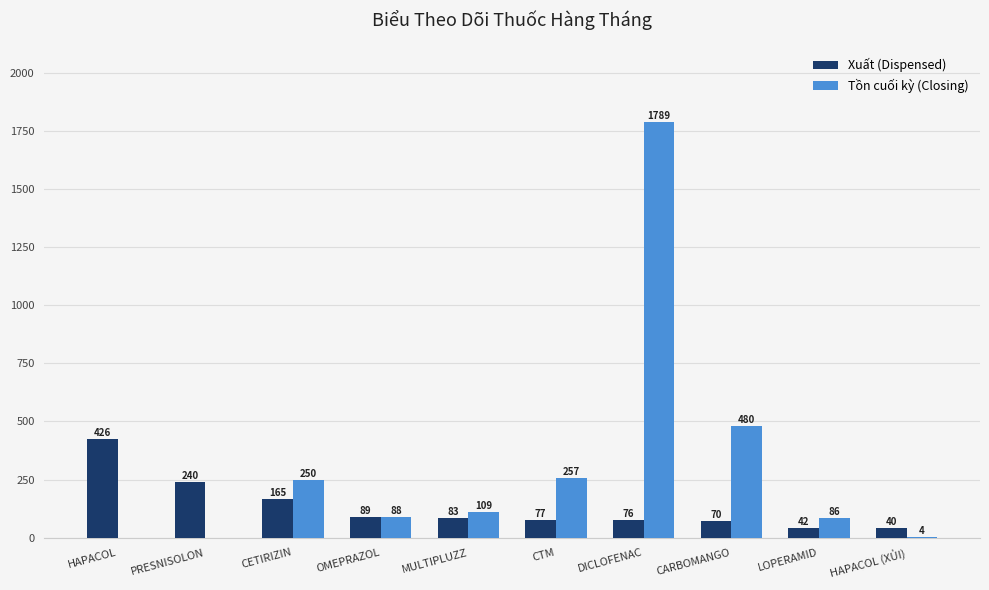

Which series has the largest total across all categories?

Tồn cuối kỳ (Closing)